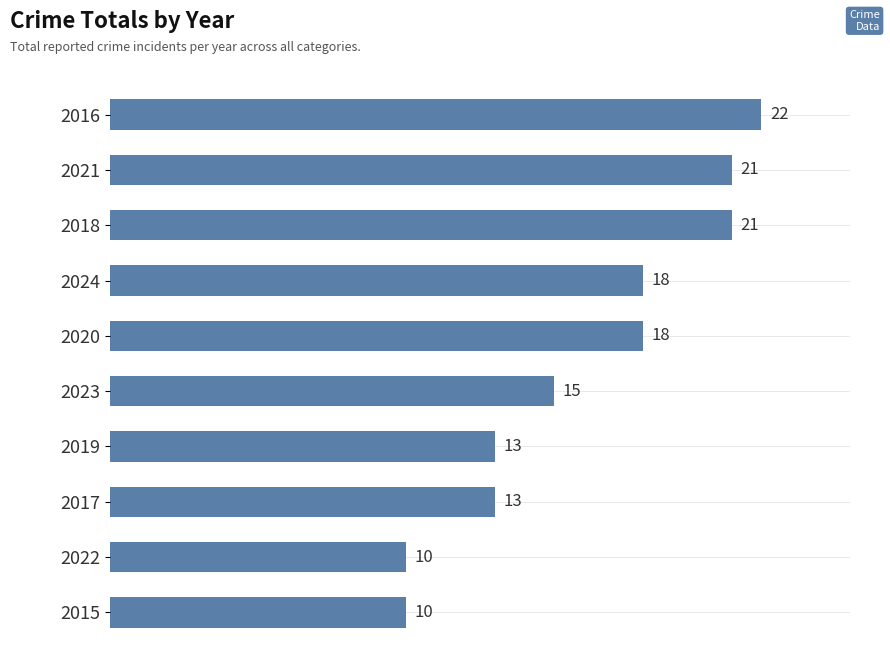

Reading top to bottom, extract all data points from this chart.

22	21	21	18	18	15	13	13	10	10